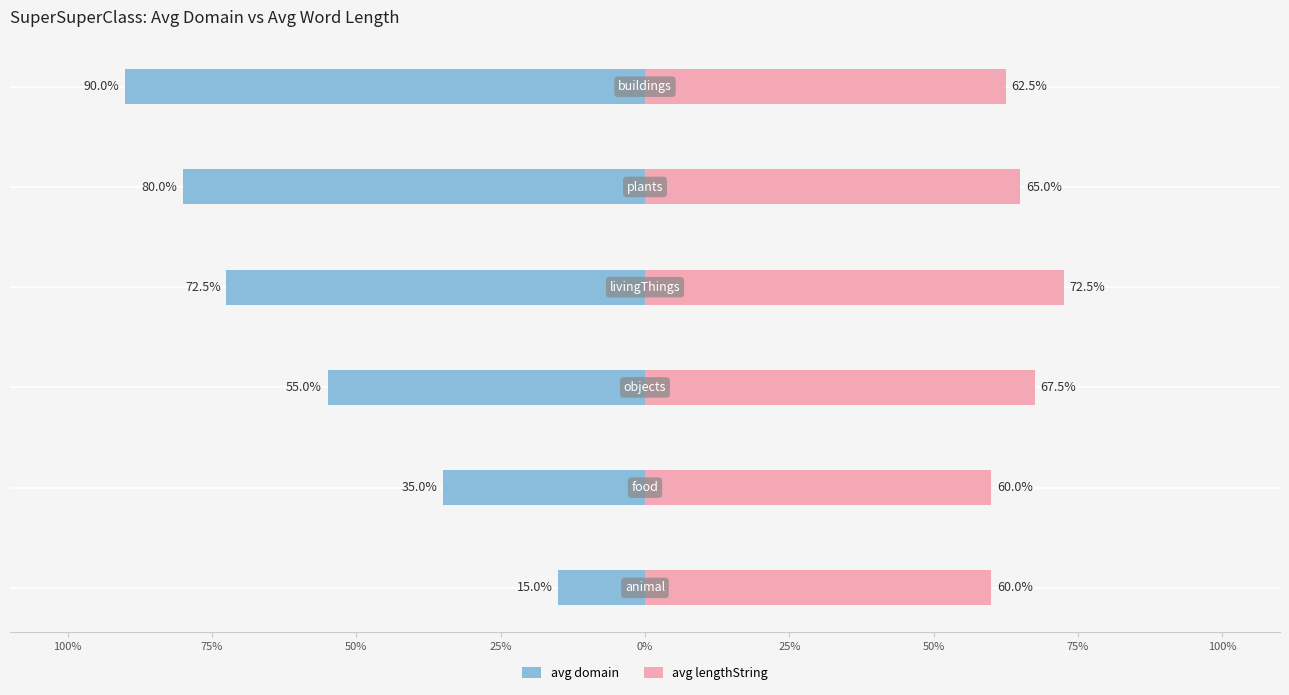

Reading right to left, what are all the values shown in this chart?

avg domain: -90.0	-80.0	-72.5	-55.0	-35.0	-15.0
avg lengthString: 62.5	65.0	72.5	67.5	60.0	60.0